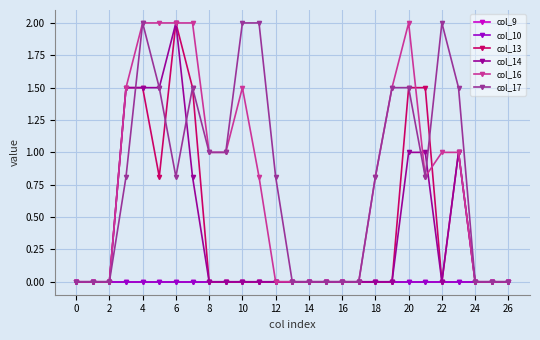

Does the chart have visible grid lines?

Yes